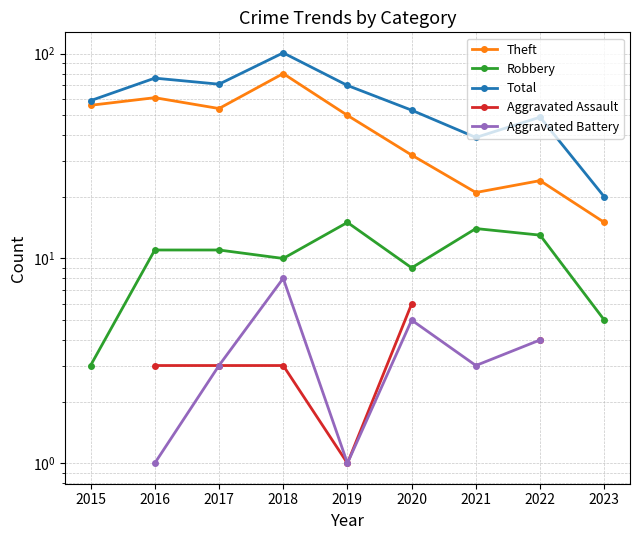

Which series has the widest spread of values?

Total